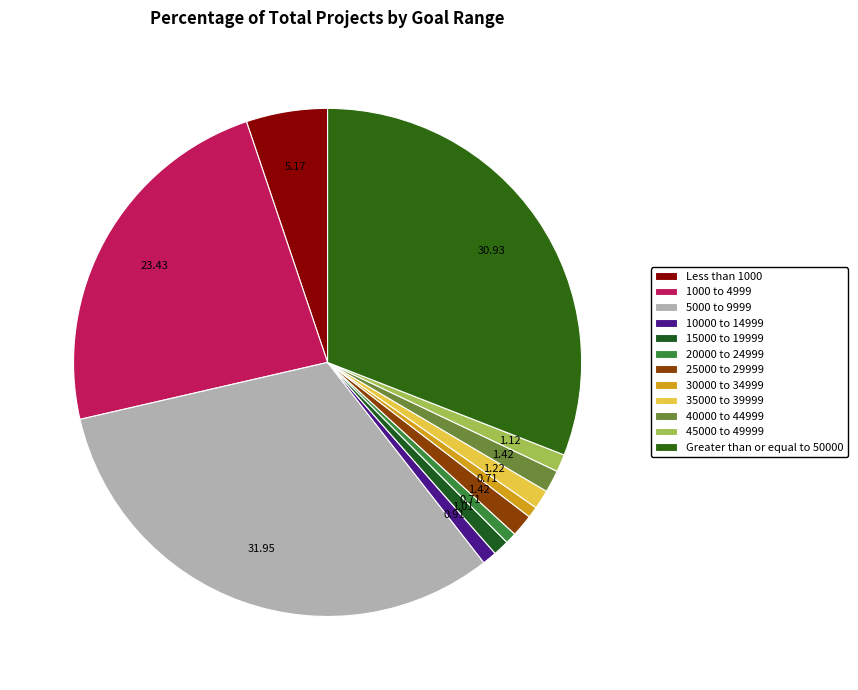

Does 20000 to 24999 represent more than half of the total?

No